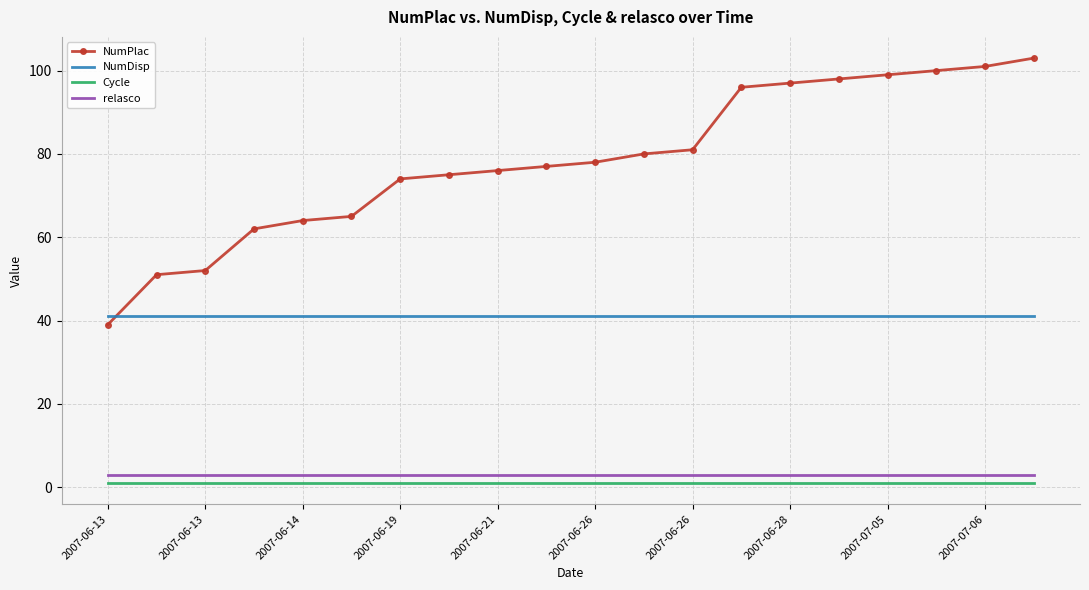

True or false: Cycle and NumDisp cross at least once.

False